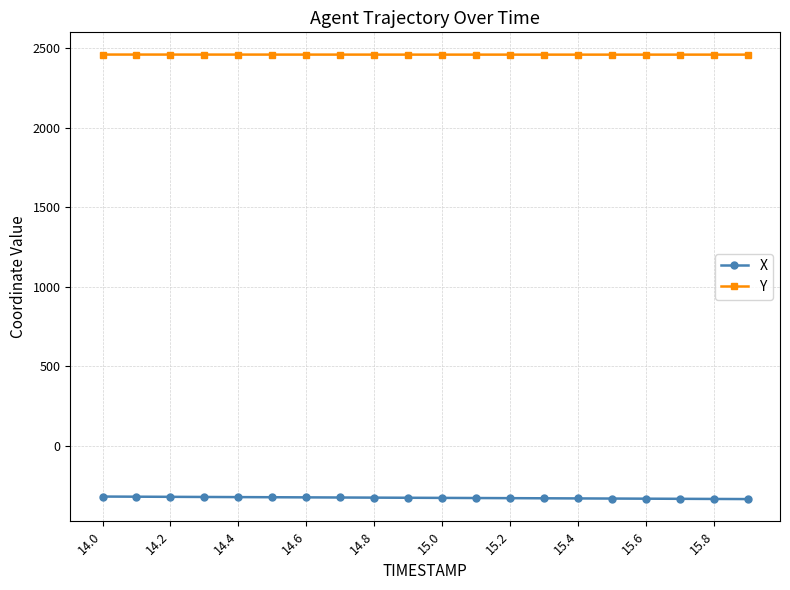

List the series in order of their peak value, lowest first.

X, Y